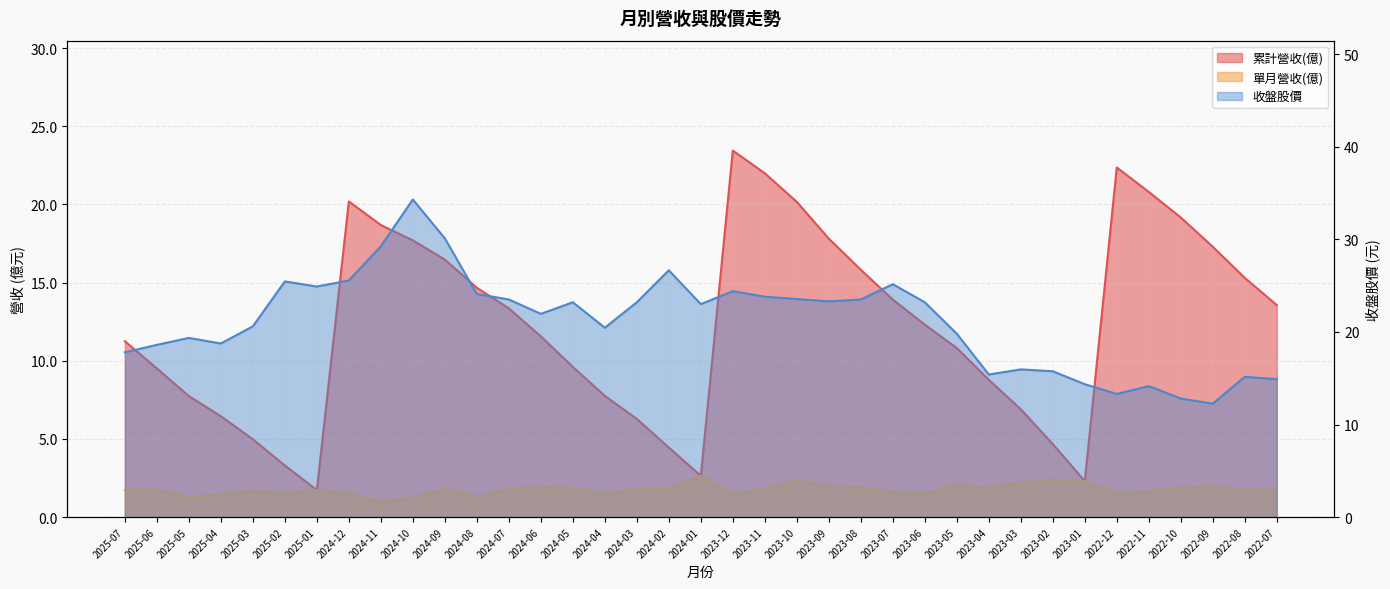

How many lines are shown in the chart?

3